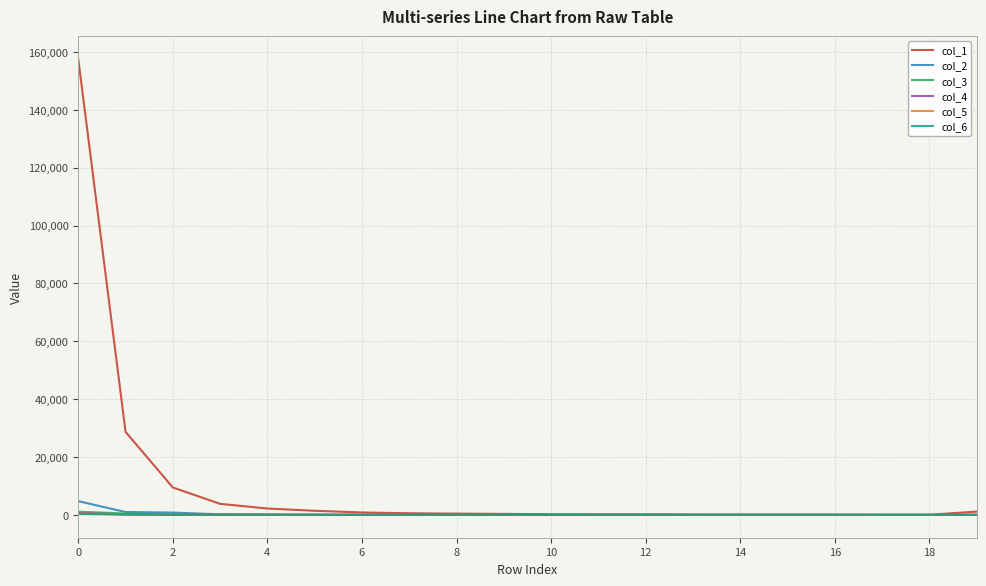

Which series has the largest range (max minus min)?

col_1